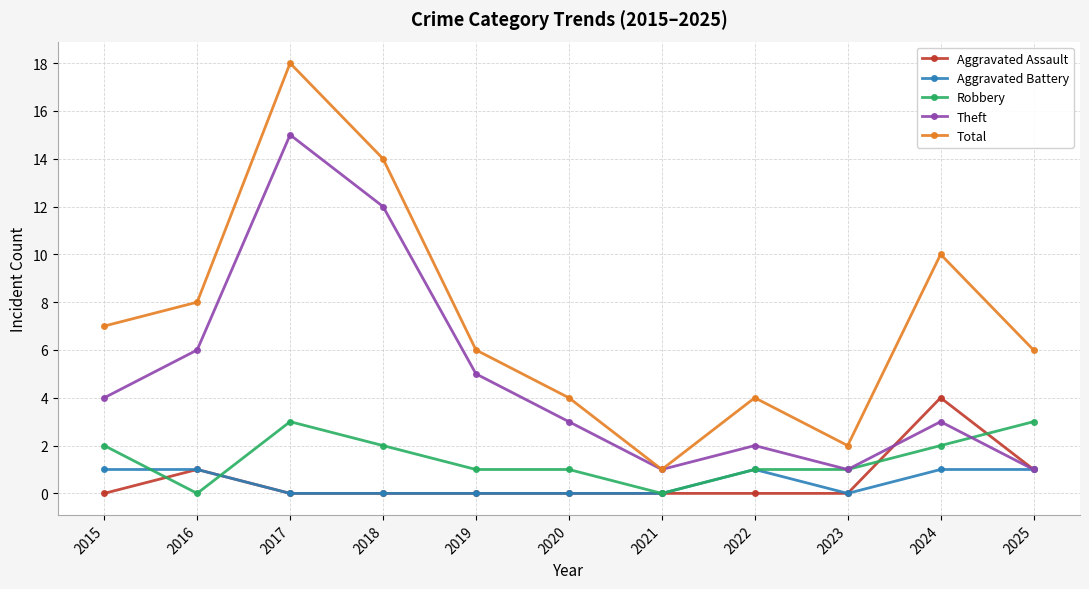

What is the value of the Total point at the 7th from the left?

1